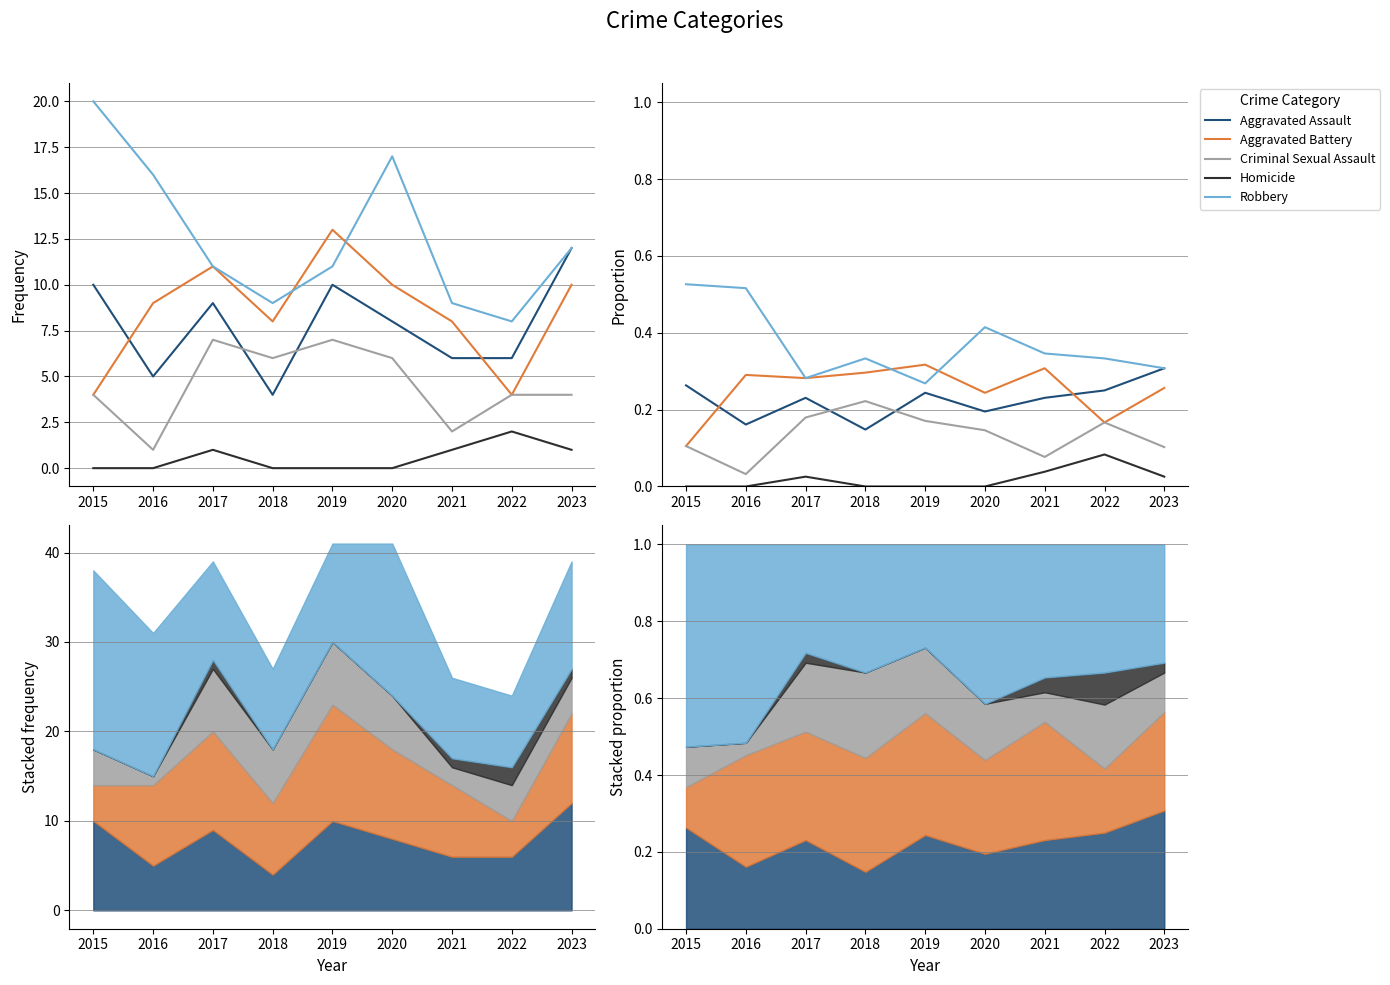

What is the spread (max minus min) of values at 2022?

0.2